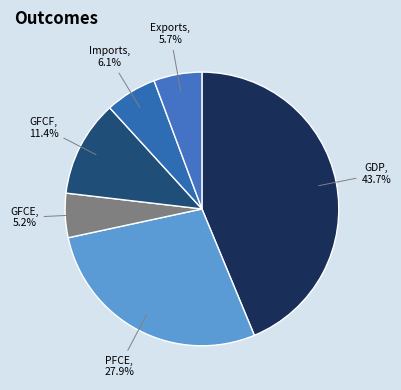

How much of the chart is everything except GFCF?

88.6%